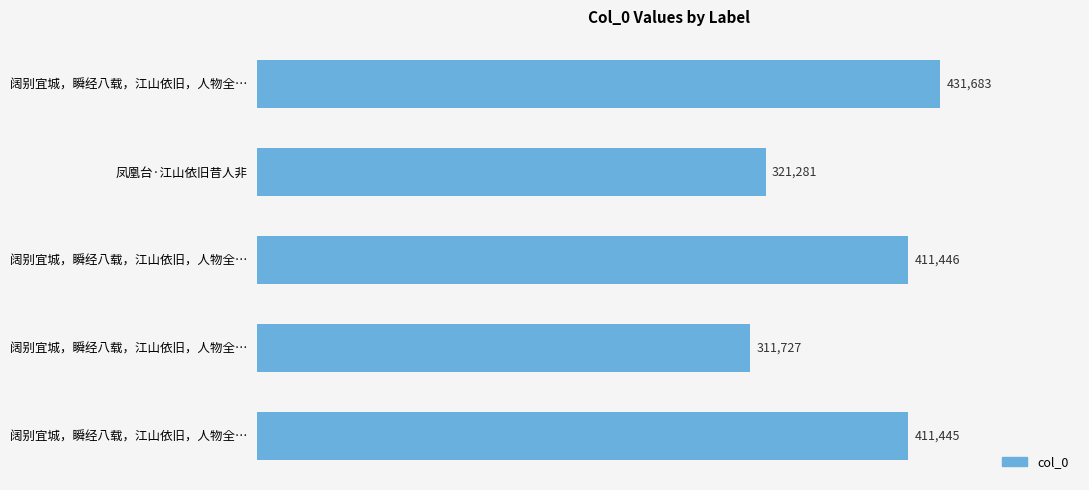

How many series are shown in this chart?

1